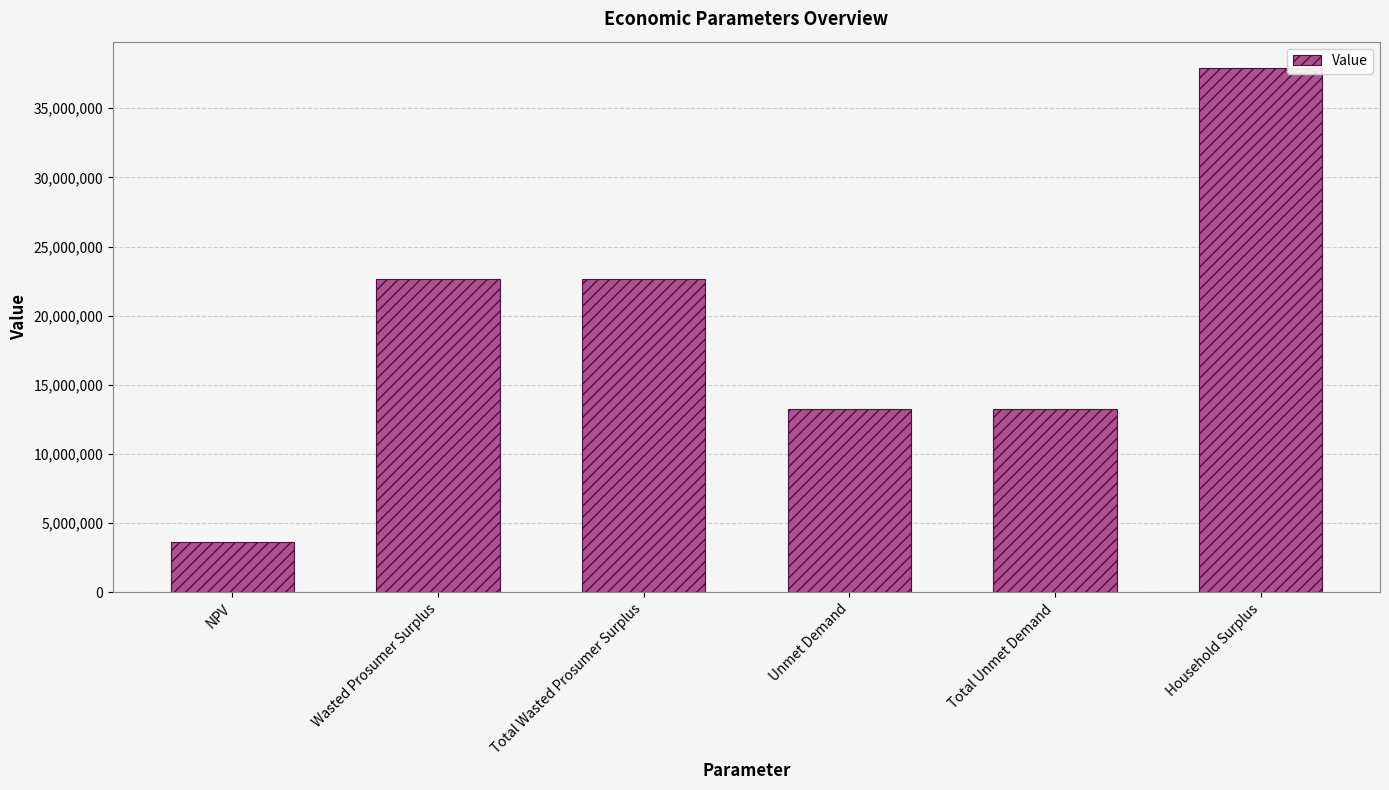

Reading left to right, extract all data points from this chart.

3649836.2	22632859.0	22632859.0	13249728.7	13249728.7	37921018.7